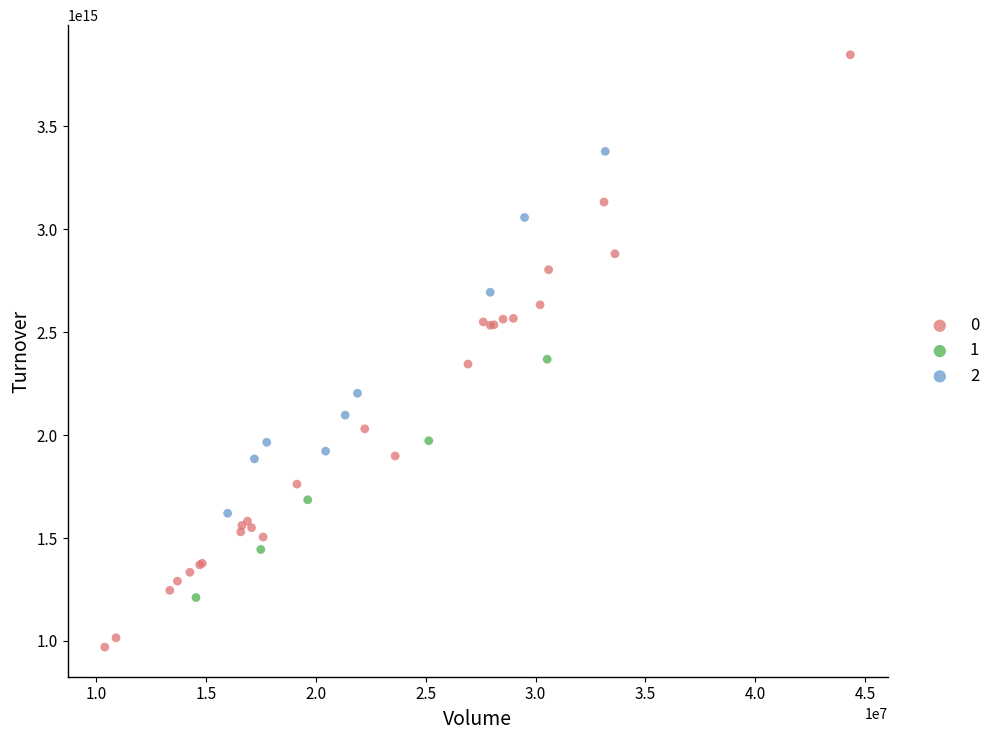

What are all the series names shown in the legend?

0, 1, 2